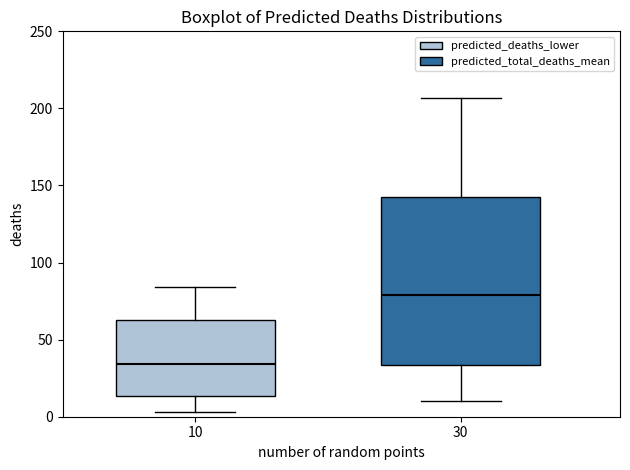

Comparing the boxes themselves (not the whiskers), which one is the tallest?

30